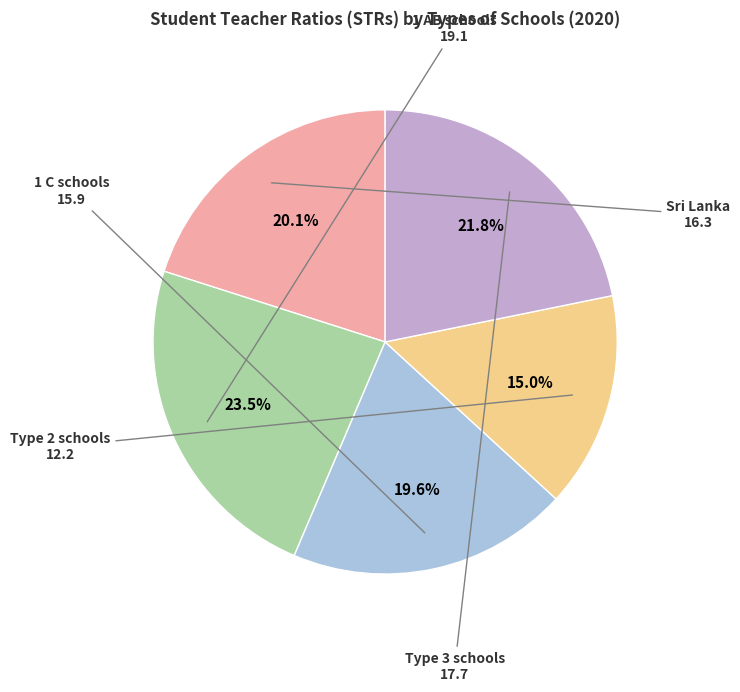

To the nearest percent, what portion does Type 2 schools represent?

15%